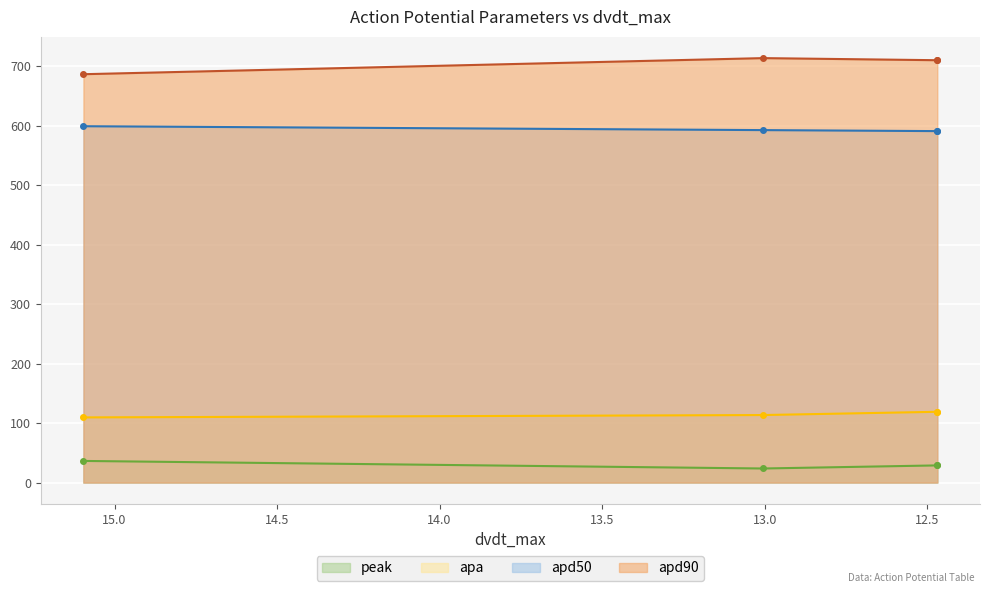

What is the label of the 1st point from the left?

15.09562703873416